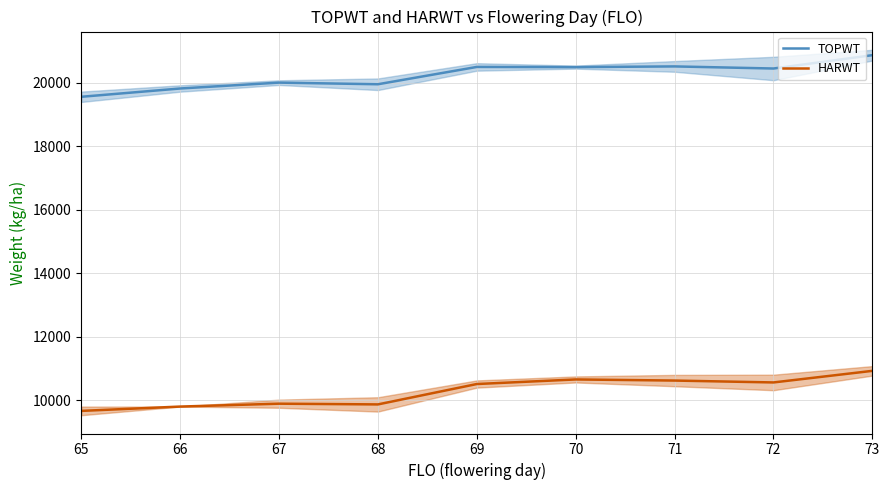

Reading left to right, transcribe all the data shown in this chart.

TOPWT: 19562.8	19824.0	20009.0	19957.8	20503.2	20497.7	20519.5	20453.5	20874.0
HARWT: 9667.5	9804.0	9894.7	9871.8	10514.2	10658.3	10623.2	10564.0	10929.0